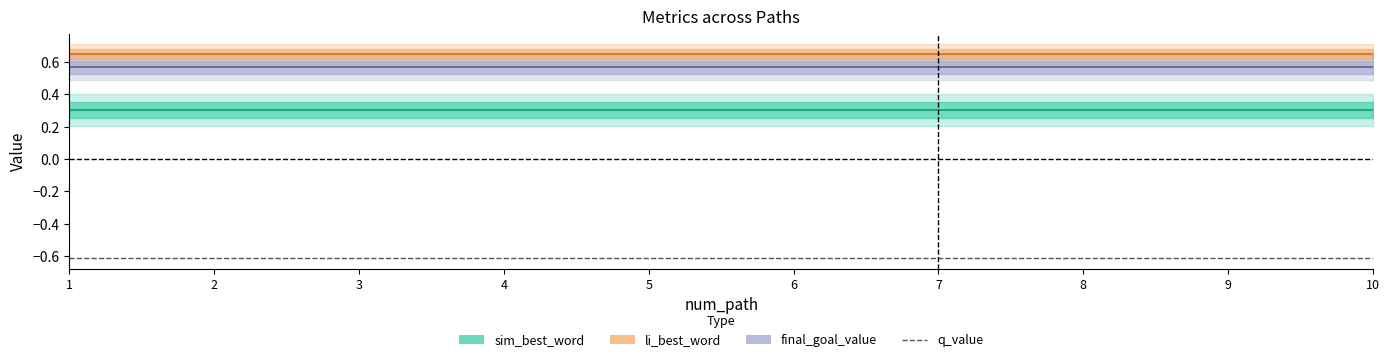

Reading left to right, transcribe all the data shown in this chart.

sim_best_word: 1=0.3	2=0.3	3=0.3	4=0.3	5=0.3	6=0.3	7=0.3	8=0.3	9=0.3	10=0.3
li_best_word: 1=0.6	2=0.6	3=0.6	4=0.6	5=0.6	6=0.6	7=0.6	8=0.6	9=0.6	10=0.6
final_goal_value: 1=0.6	2=0.6	3=0.6	4=0.6	5=0.6	6=0.6	7=0.6	8=0.6	9=0.6	10=0.6
q_value: 1=-0.6	2=-0.6	3=-0.6	4=-0.6	5=-0.6	6=-0.6	7=-0.6	8=-0.6	9=-0.6	10=-0.6